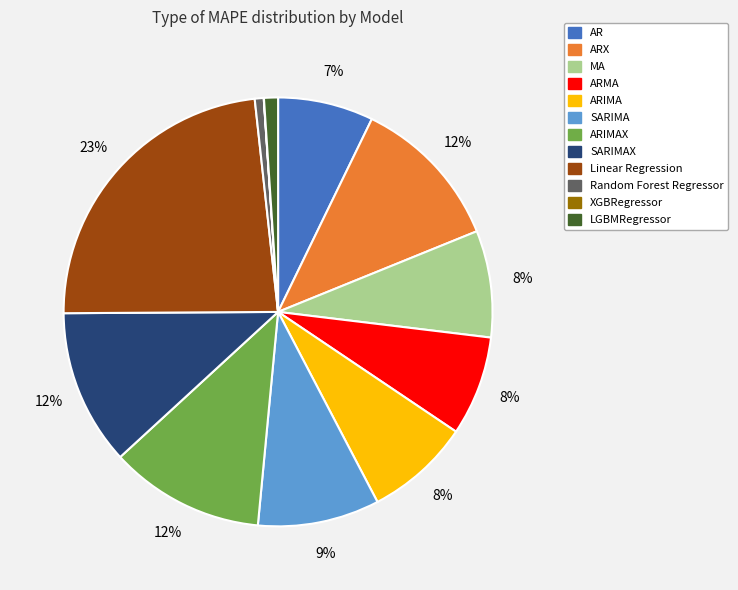

To the nearest percent, what is the difference between the largest and smallest slice percentages?

23%